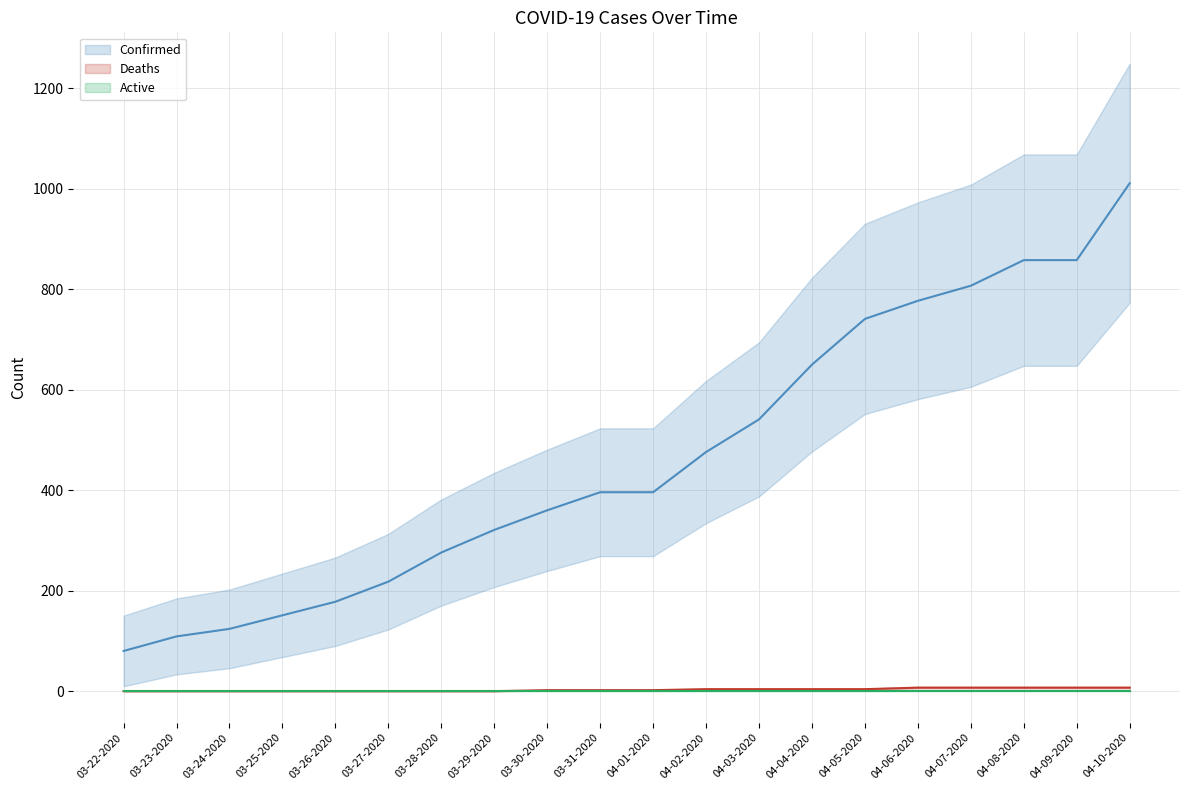

What is the greatest value displayed?

1011